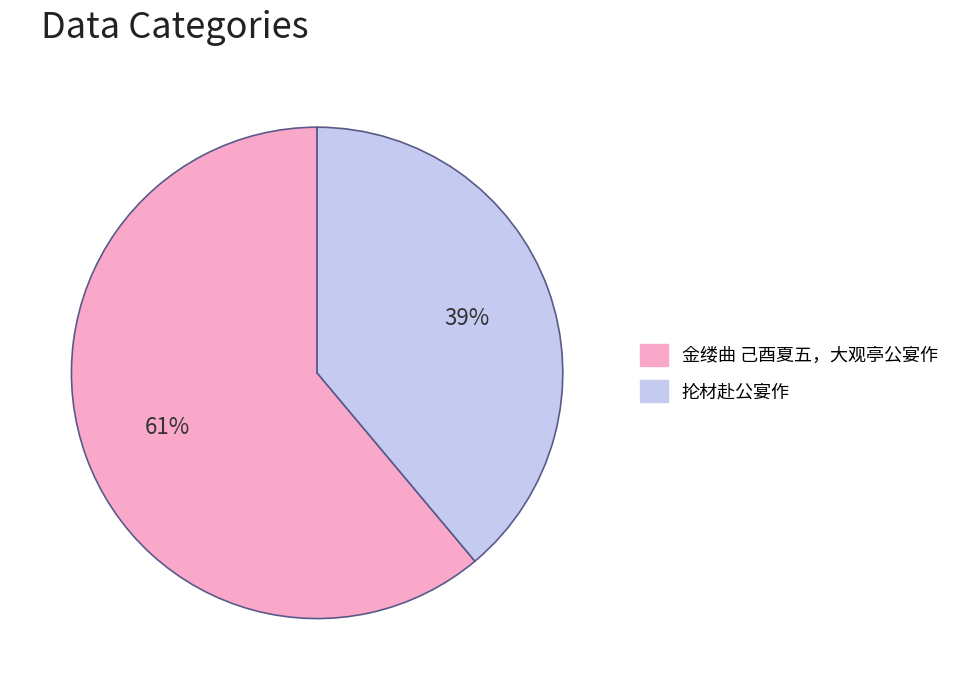

The 抡材赴公宴作 slice represents 26% of the pie. True or false?

False